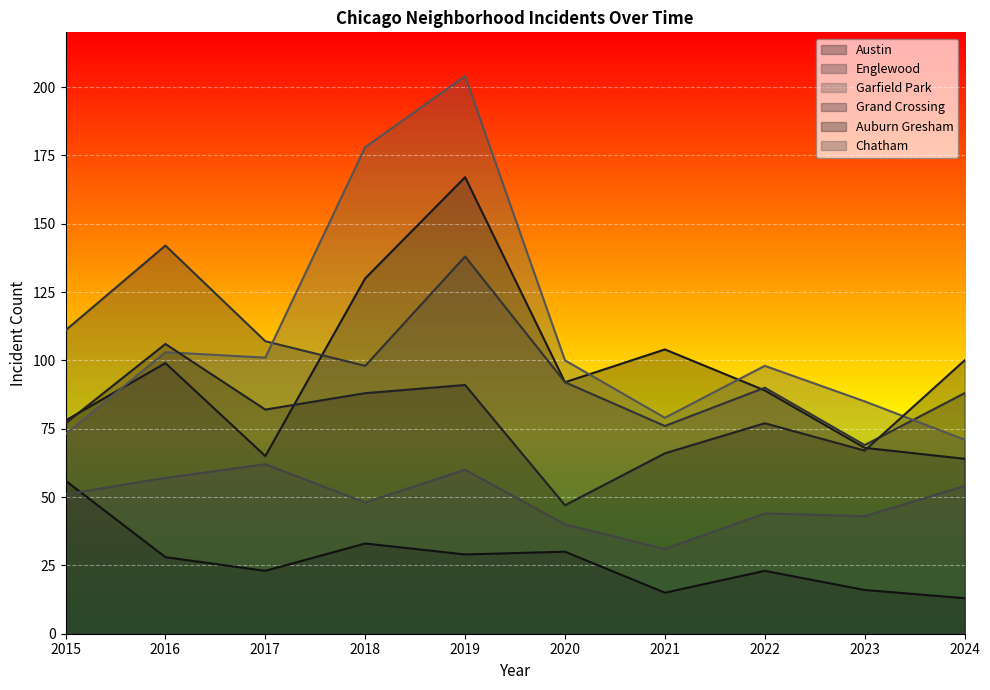

At 2021, list the series in order from smallest to largest.

Auburn Gresham, Chatham, Grand Crossing, Englewood, Garfield Park, Austin